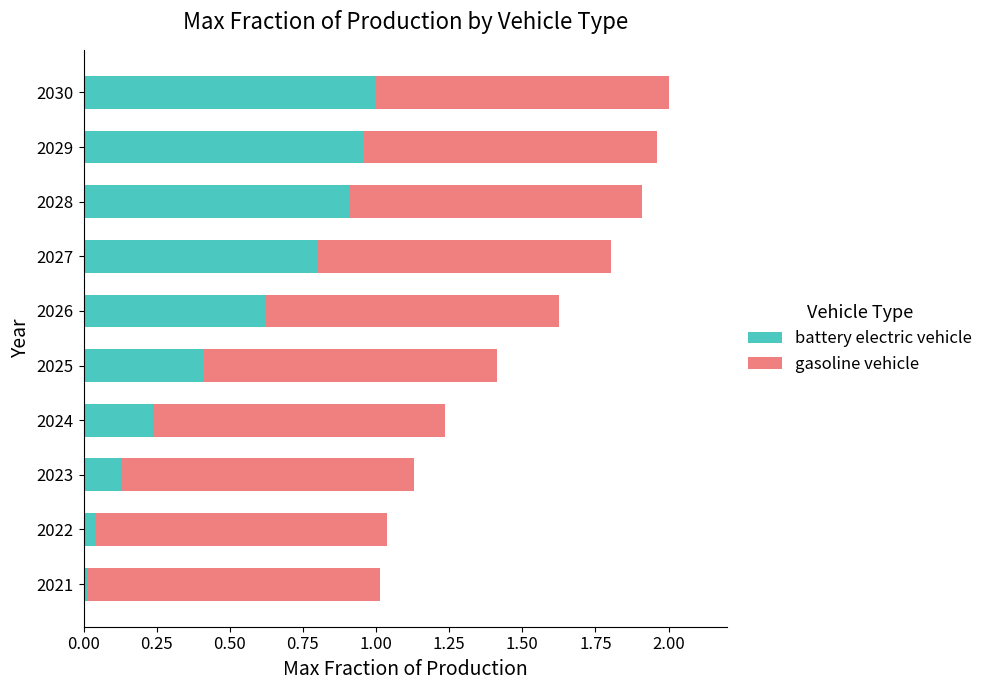

What is the total value across all series at 2027?

1.8